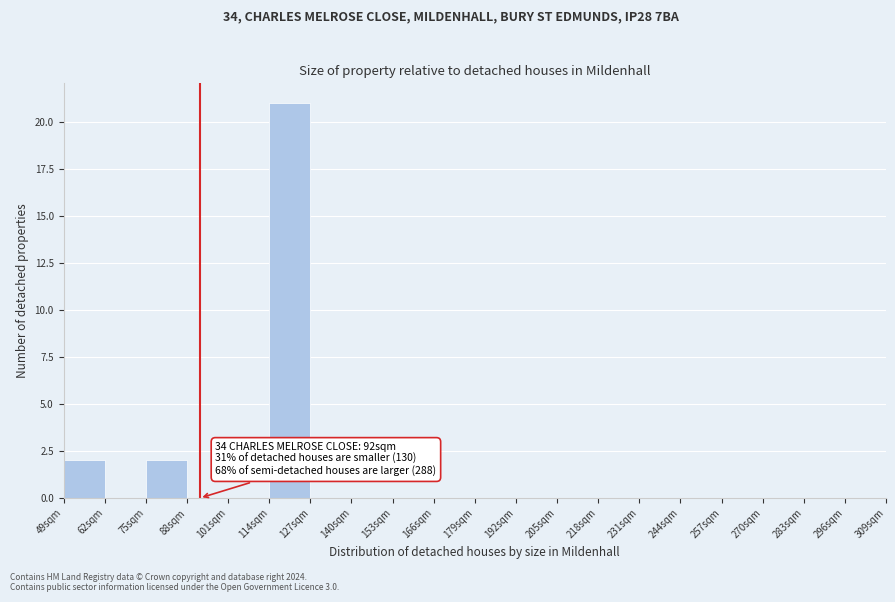

Which range on the x-axis has the tallest bar?

114 to 127